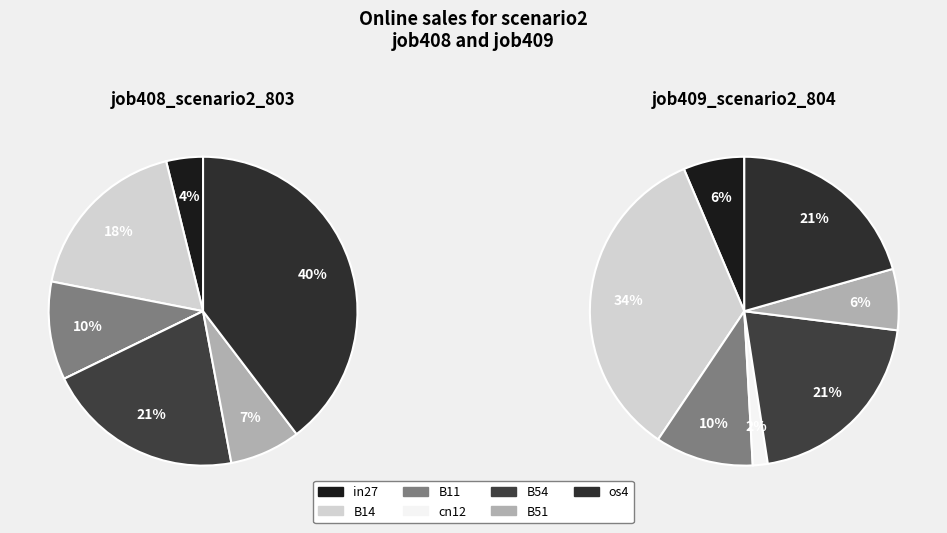

To the nearest percent, what is the average slice percentage?

14%